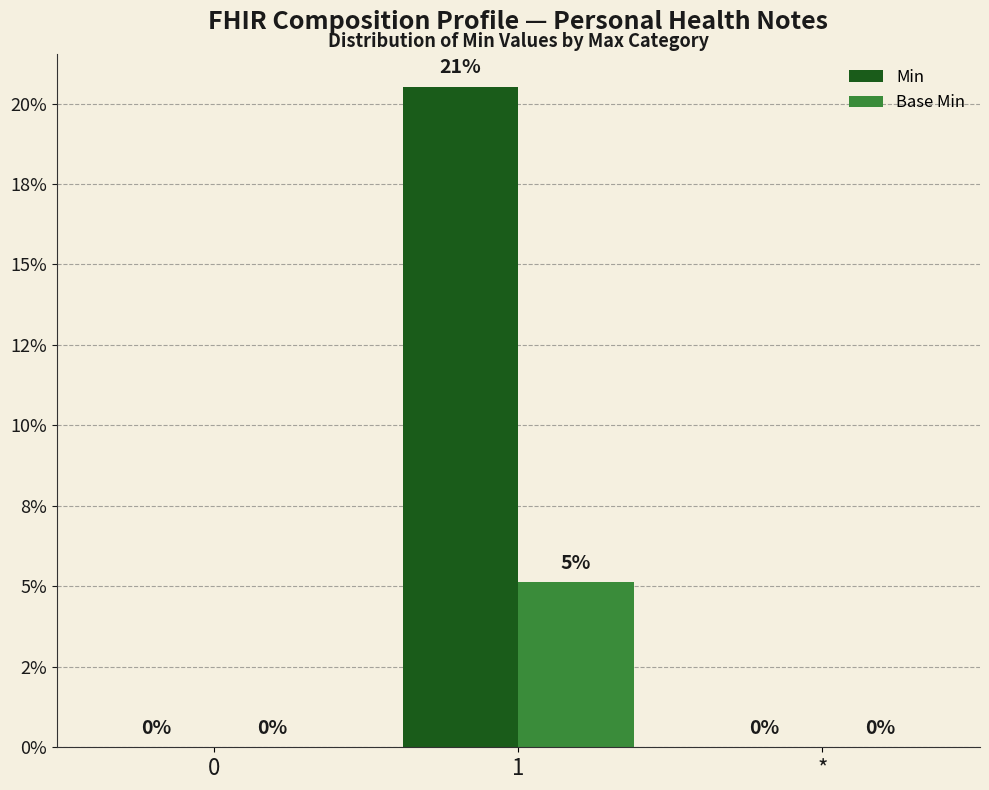

Which series has the widest spread of values?

Min